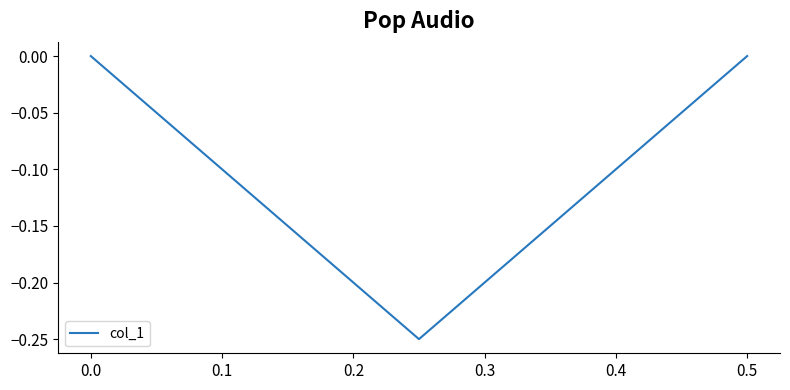

What is the sum of all values?

-0.2